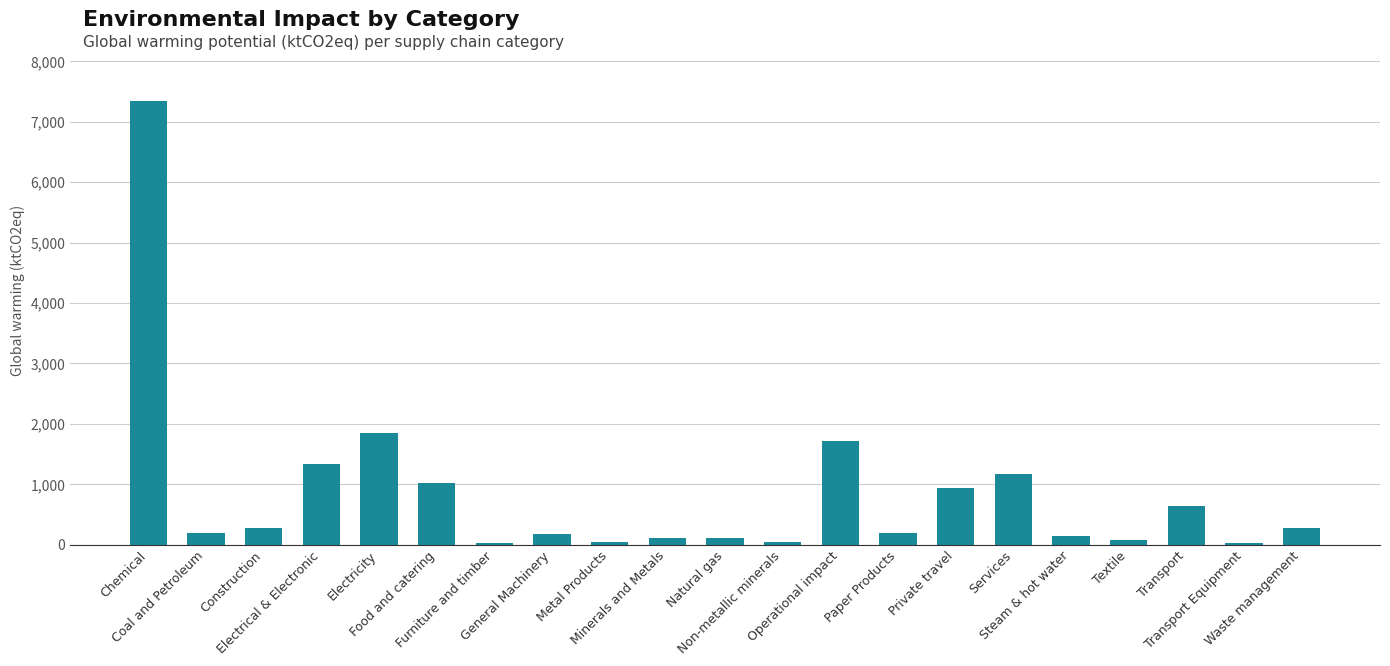

What is the greatest value displayed?

7334.8